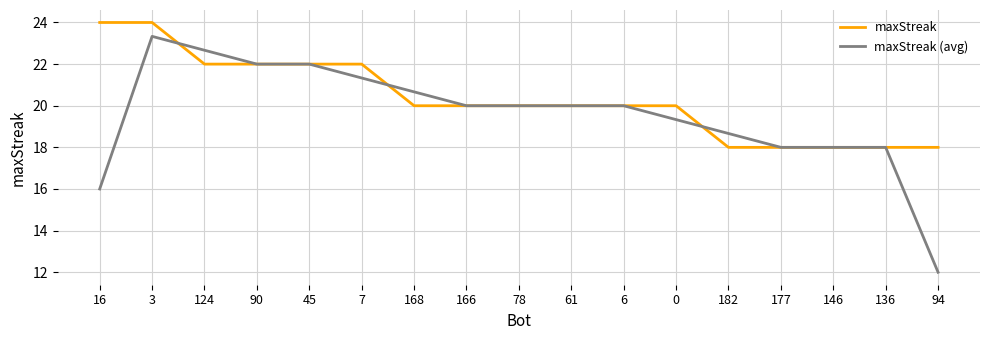

What is the sum of the maxStreak (avg) values at 16 and 90?

38.0